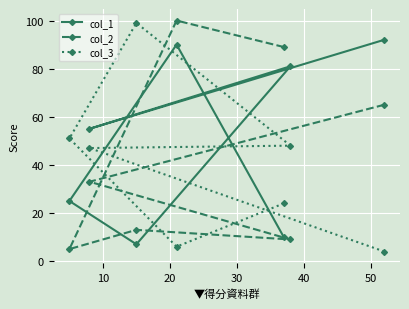

Reading left to right, list all the values displayed in this chart.

col_1: 92	55	81	7	25	90	10
col_2: 65	33	9	13	5	100	89
col_3: 4	47	48	99	51	6	24